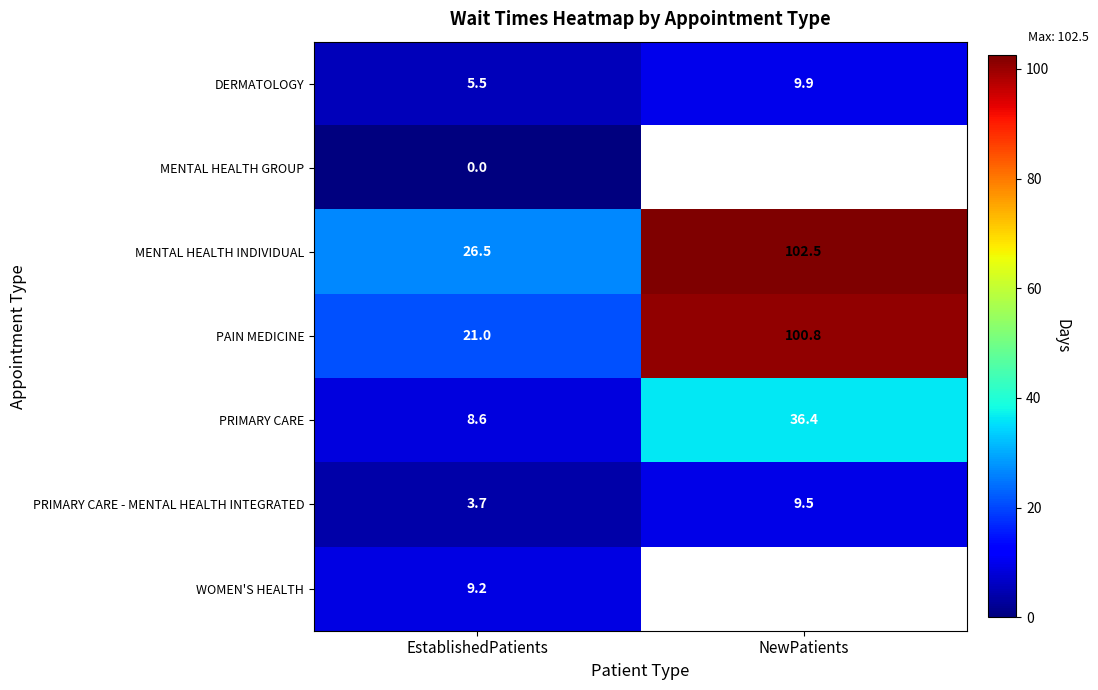

How many distinct data groups are displayed?

7